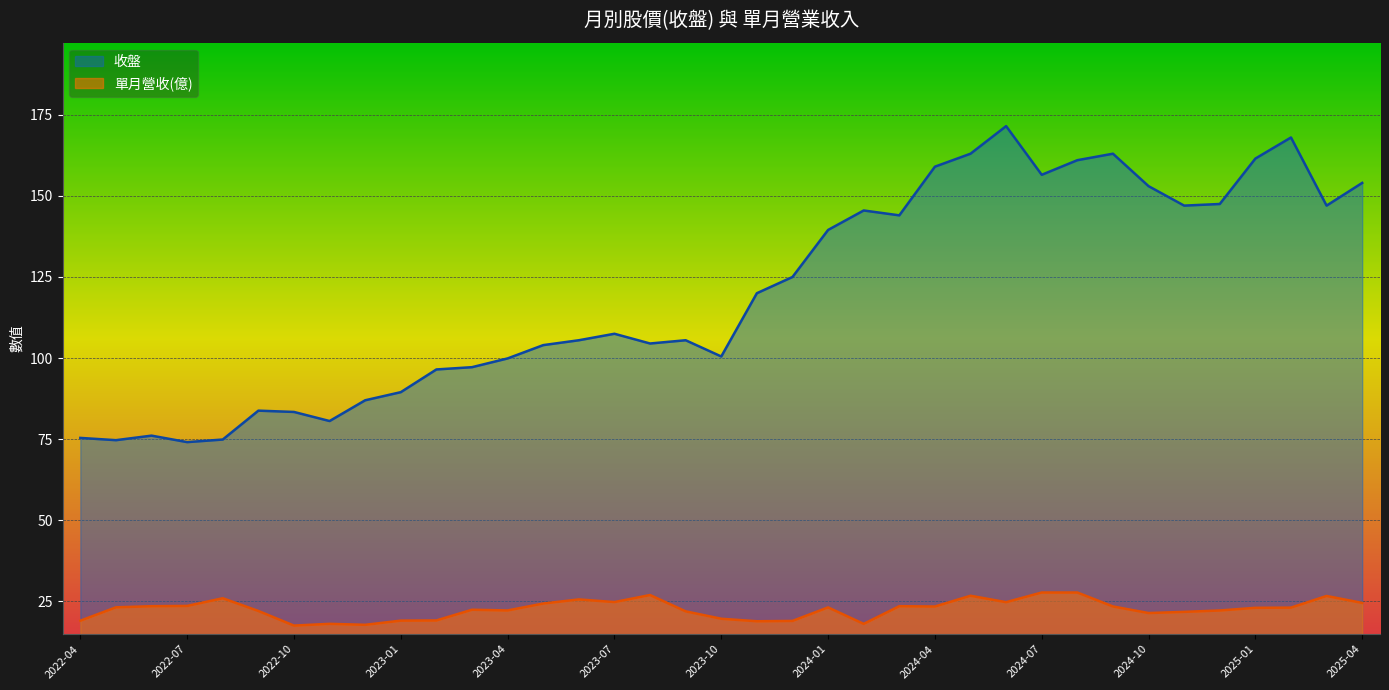

The value of 收盤 at 2023-11 is 36.6. True or false?

False